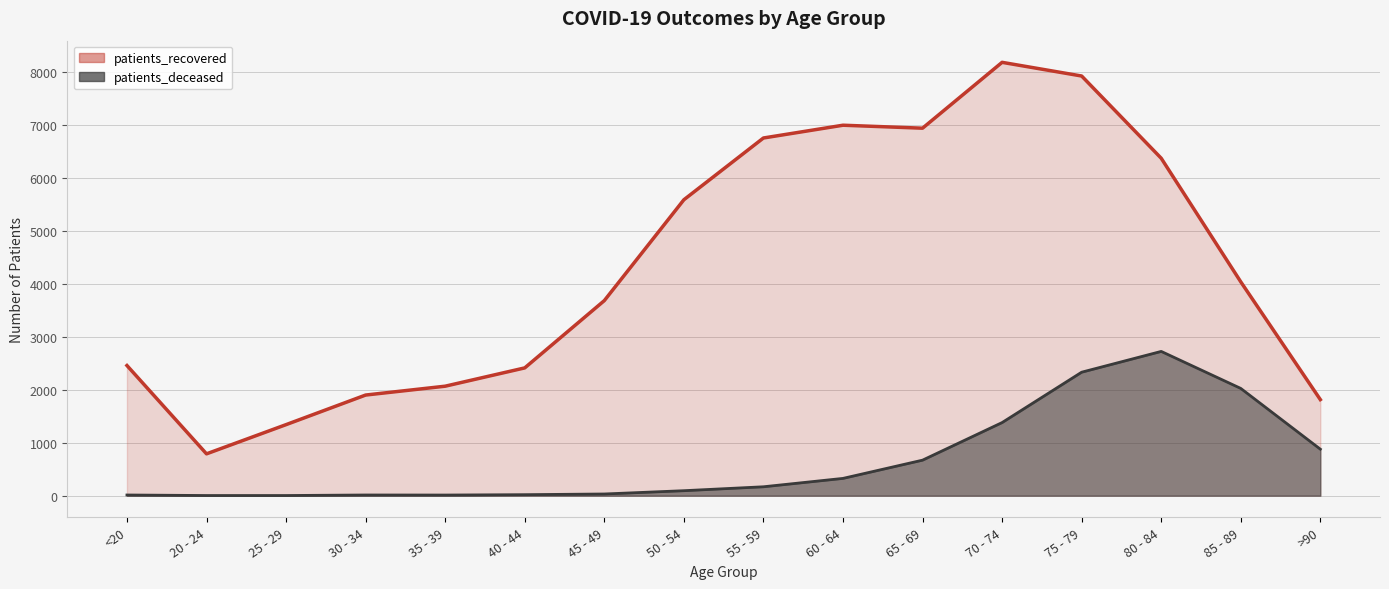

What is the value of the patients_recovered point at the 12th from the left?

8173